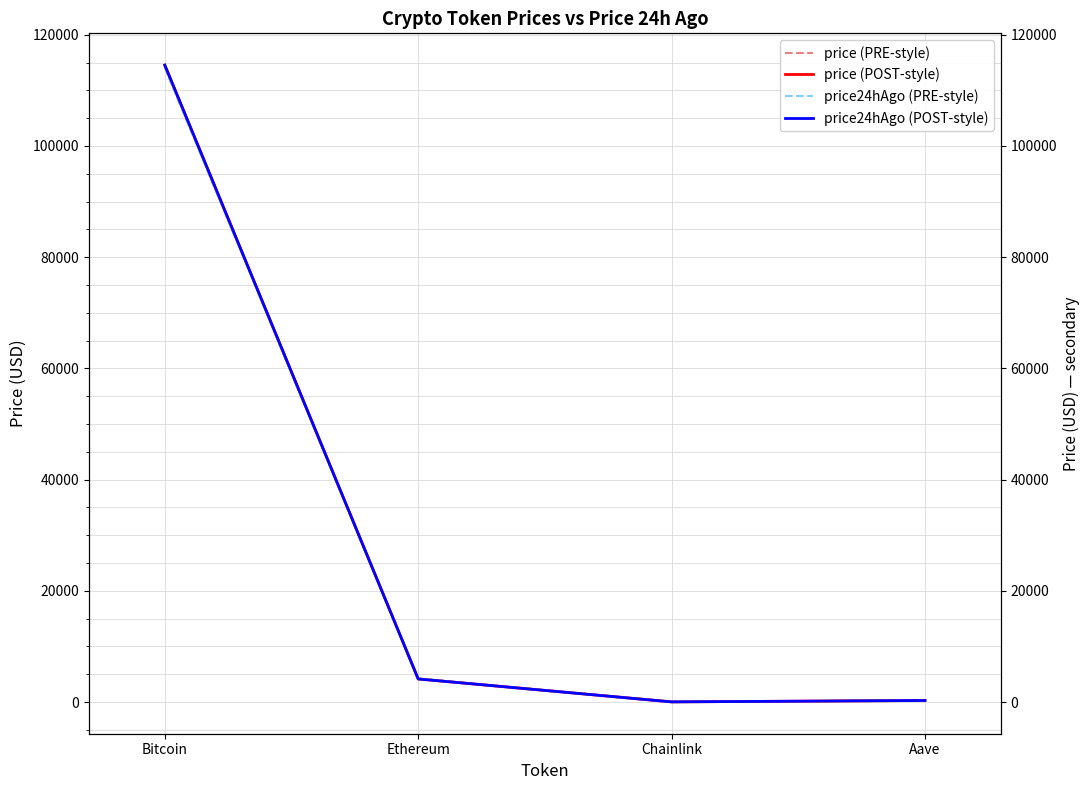

In price (ref), how many points are lower than both neighbors (excluding endpoints)?

1